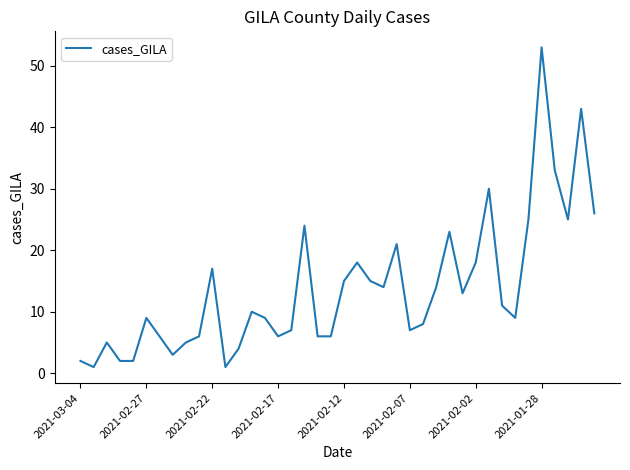

What is the greatest value displayed?

53